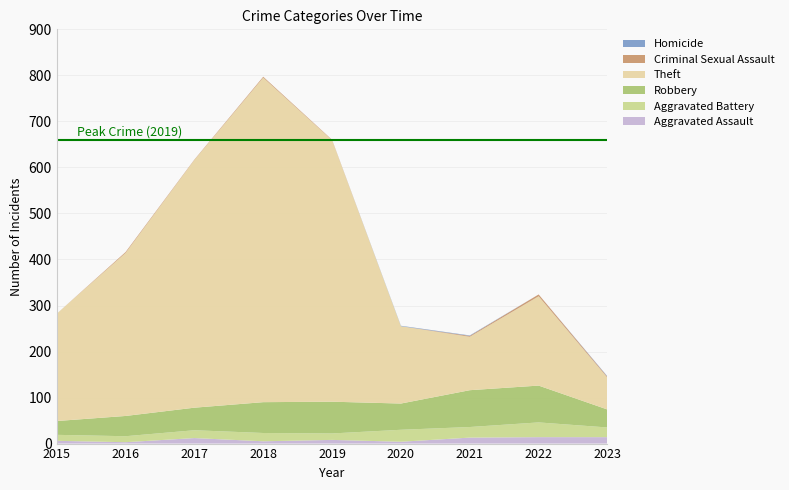

Reading left to right, list all the values displayed in this chart.

Aggravated Assault: 6	3	12	5	8	4	13	14	14
Aggravated Battery: 13	13	17	18	14	26	23	32	21
Robbery: 30	44	49	67	69	57	80	80	39
Theft: 233	354	538	705	568	168	116	194	69
Criminal Sexual Assault: 0	2	1	2	1	0	2	4	2
Homicide: 0	0	0	0	0	1	1	0	1